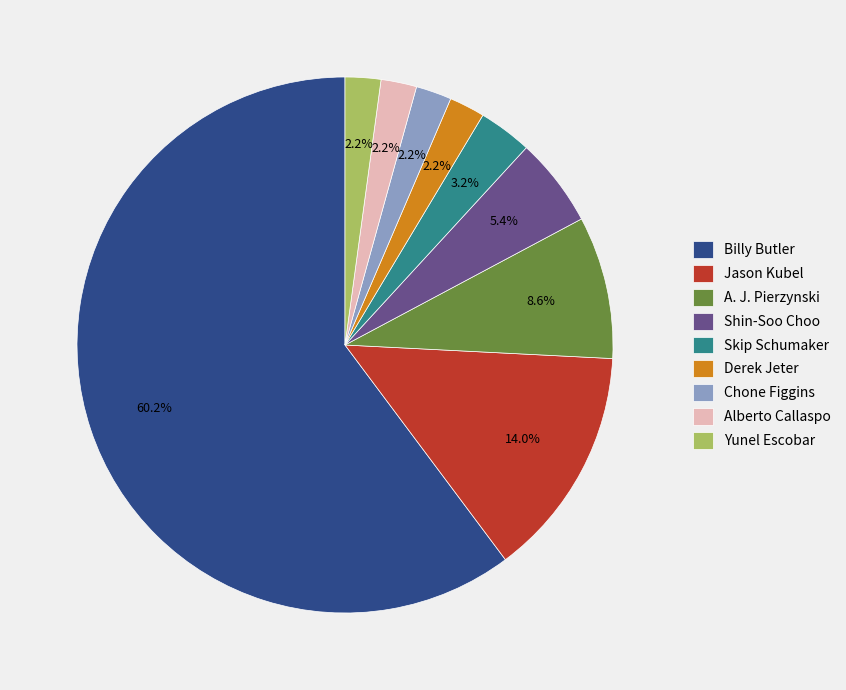

To the nearest percent, what is the difference between the largest and smallest slice percentages?

58%